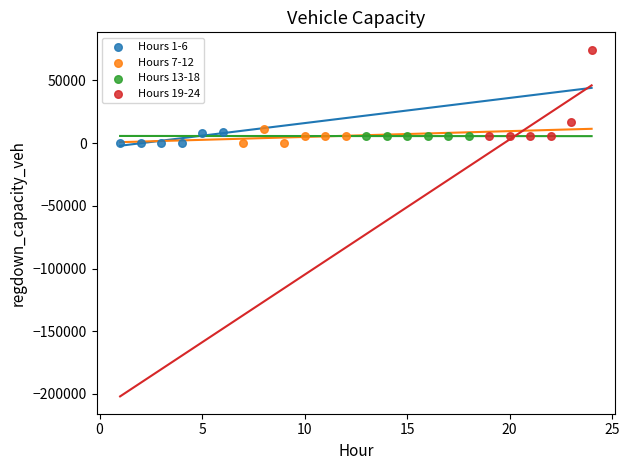

Which series contains the highest Y value?

Hours 19-24